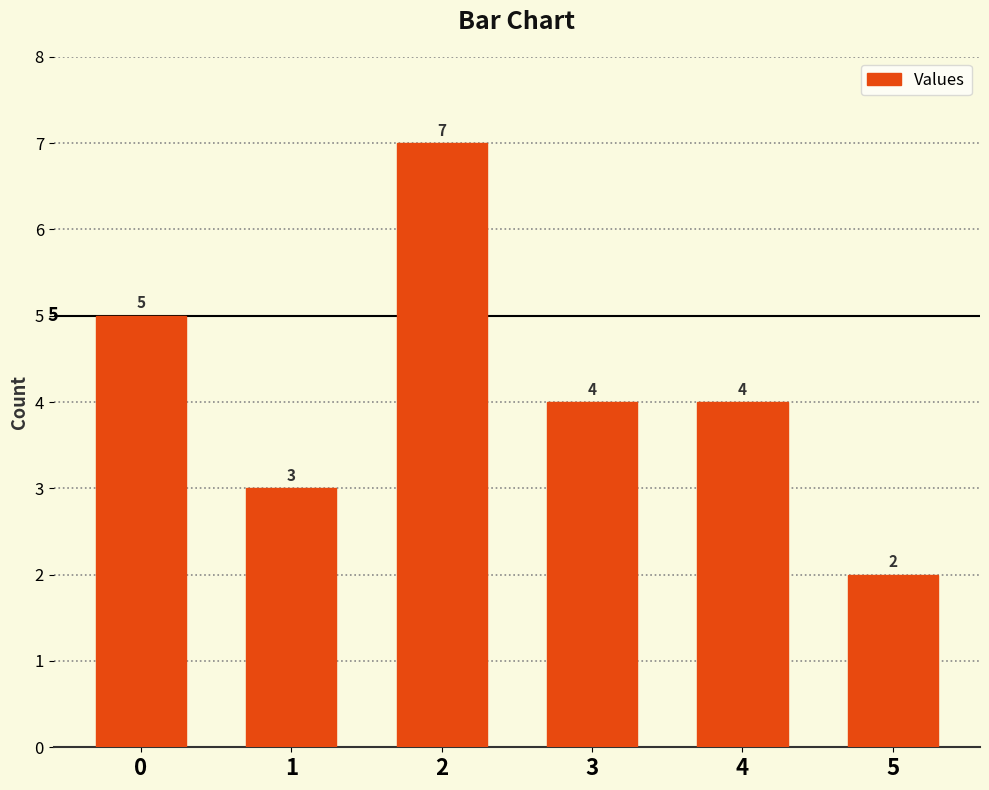

Reading left to right, extract all data points from this chart.

0=5	1=3	2=7	3=4	4=4	5=2